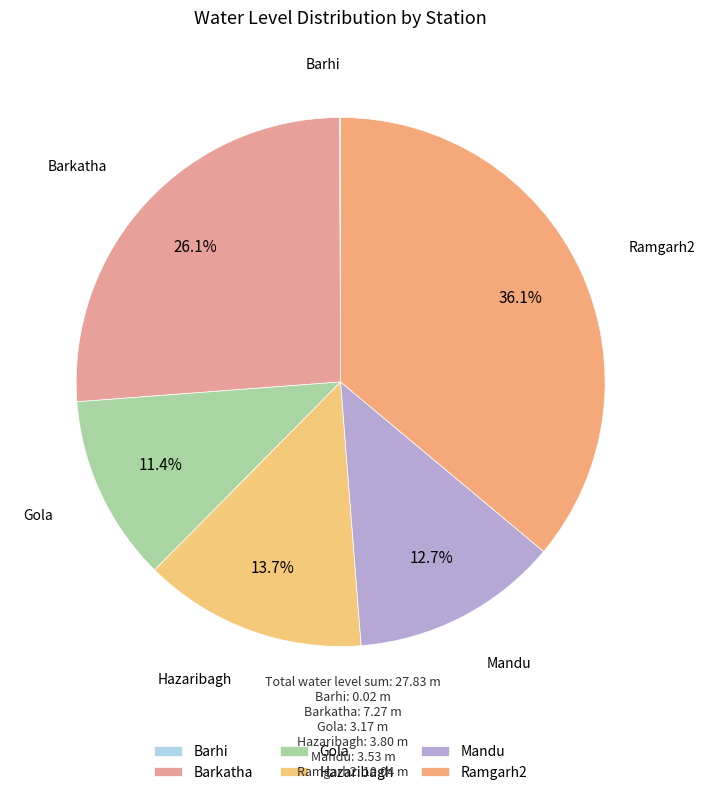

Between Gola and Mandu, which is larger?

Mandu